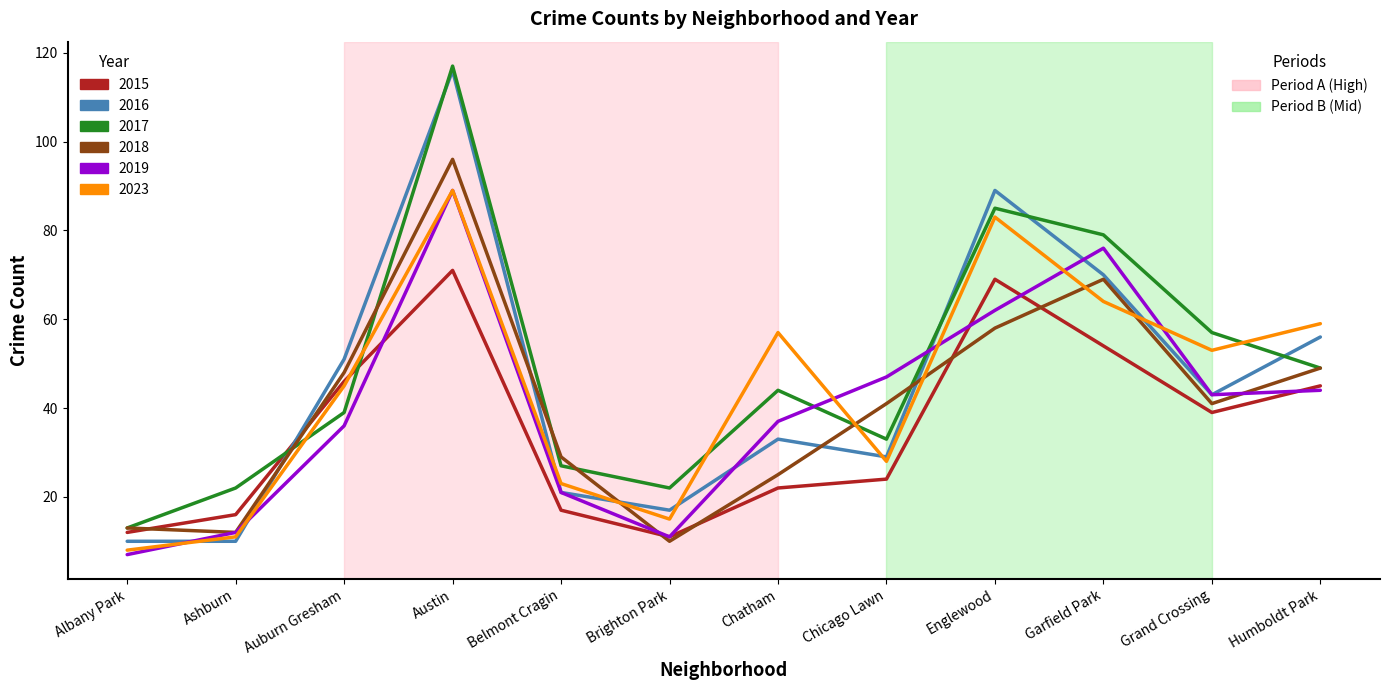

What is the spread (max minus min) of values at Auburn Gresham?

15